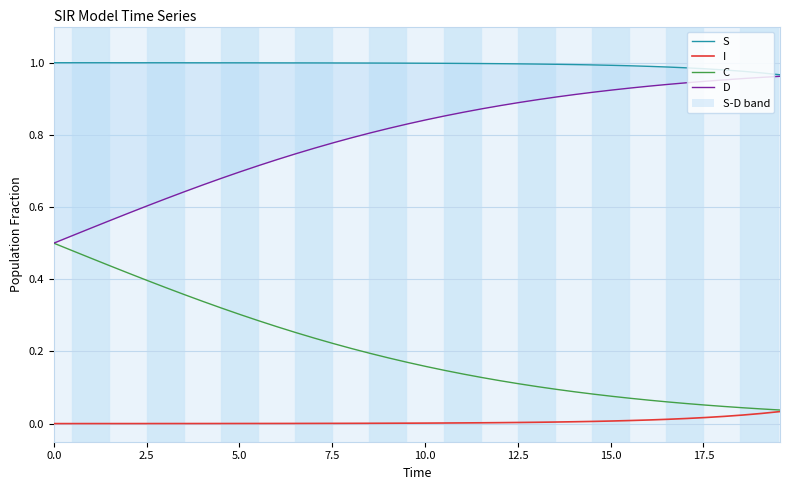

True or false: S and I intersect in this chart.

False